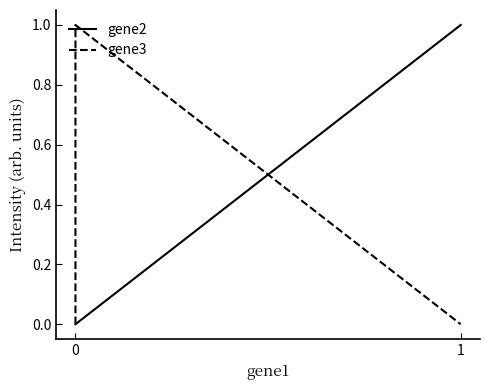

Is it true that gene2 equals 1 at 1?

False